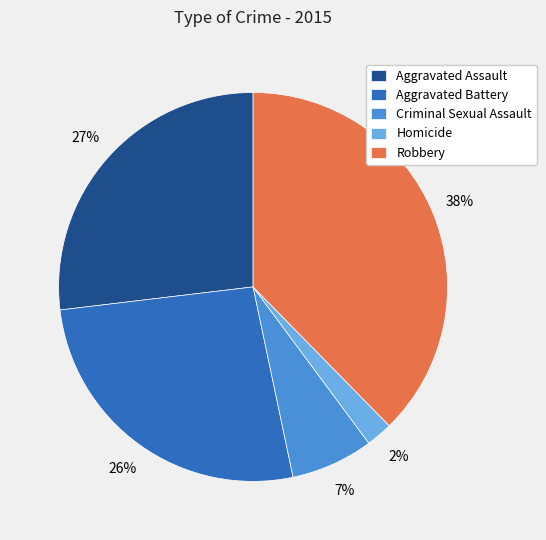

Between Aggravated Assault and Homicide, which is larger?

Aggravated Assault